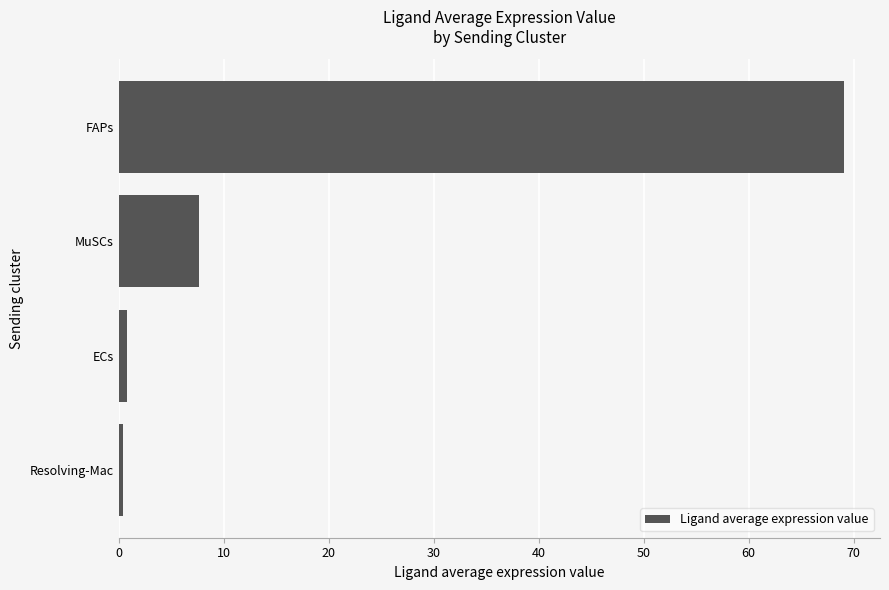

What is the maximum value shown in the chart?

69.1